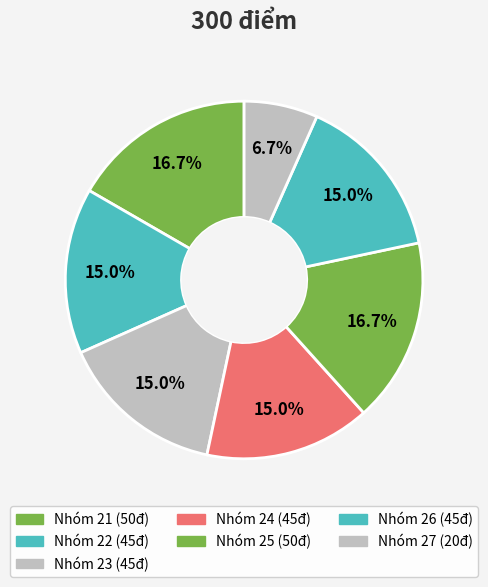

To the nearest percent, what percentage of the pie is Nhóm 26?

15%